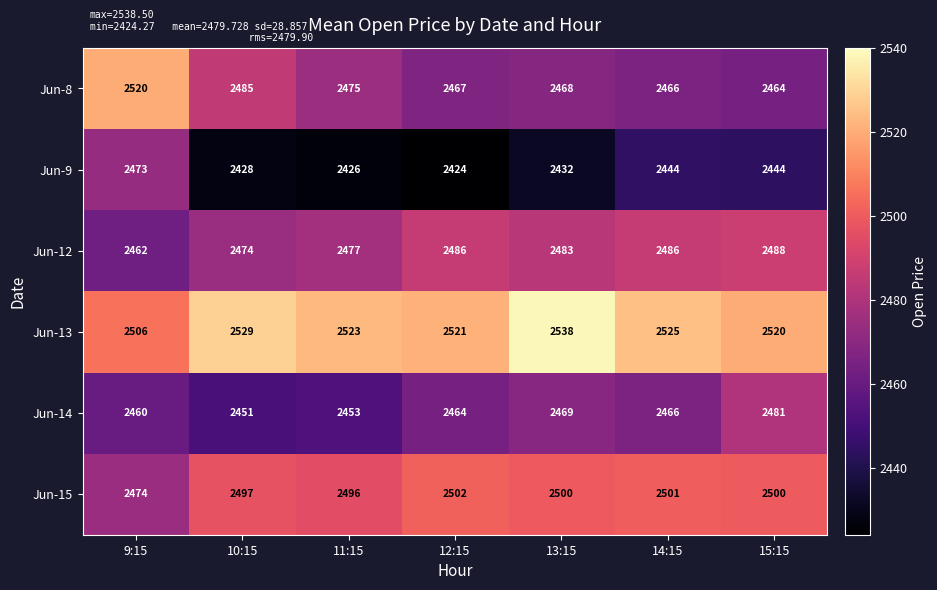

Count the number of categories in the chart.

7